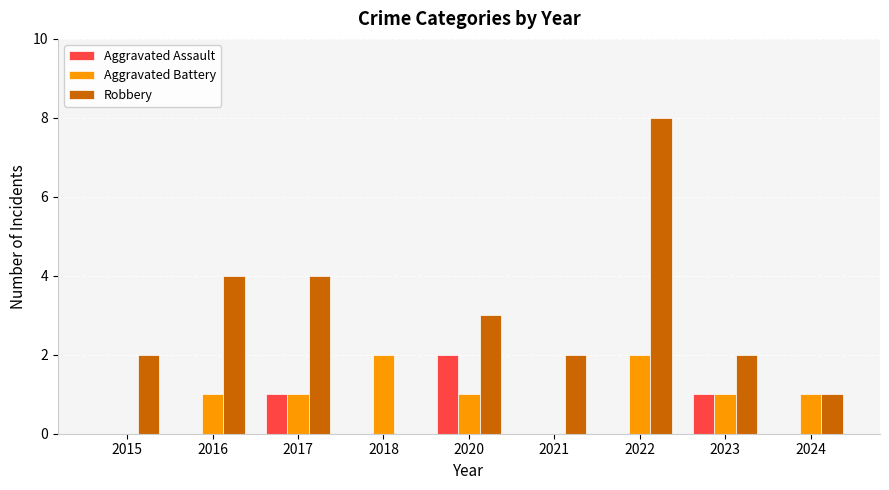

Which category has the highest value across all series?

2022